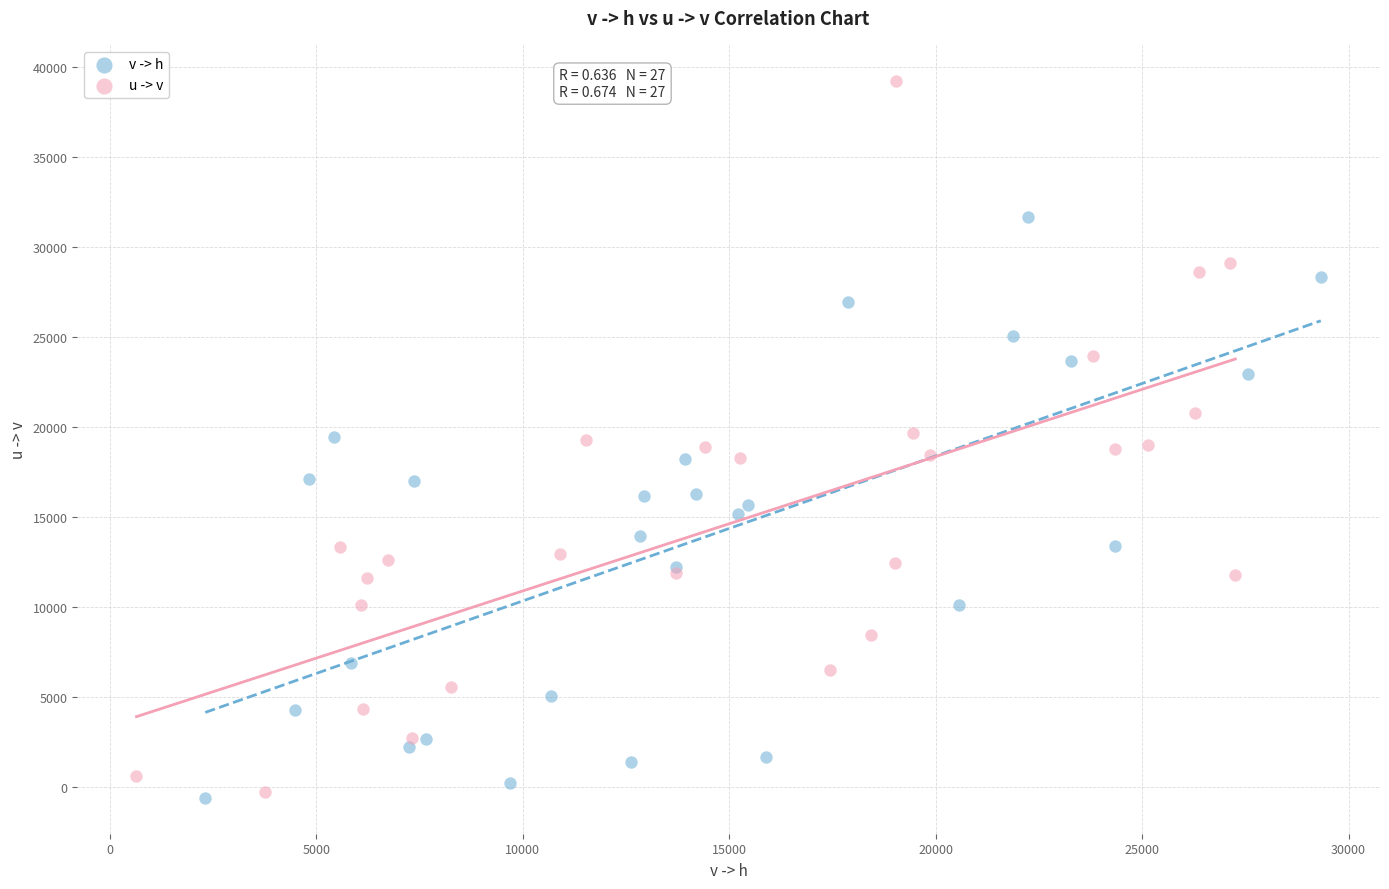

Which series has the largest Y range (max minus min)?

u -> v